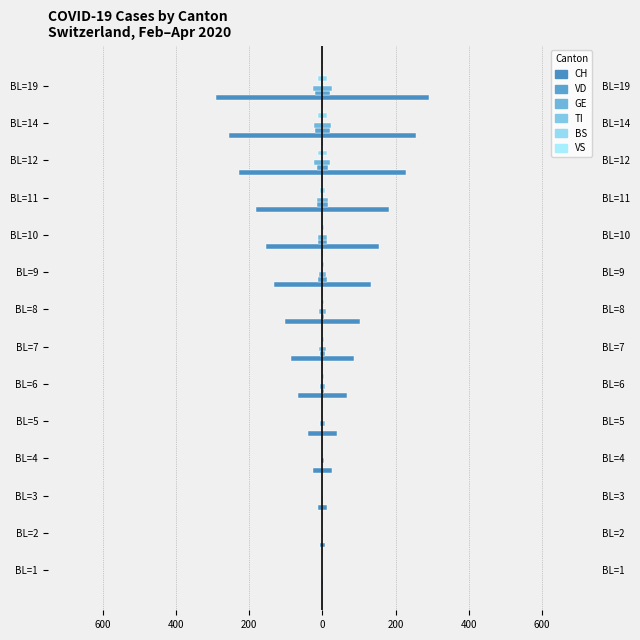

At how many categories does at least one series exceed -128?

14